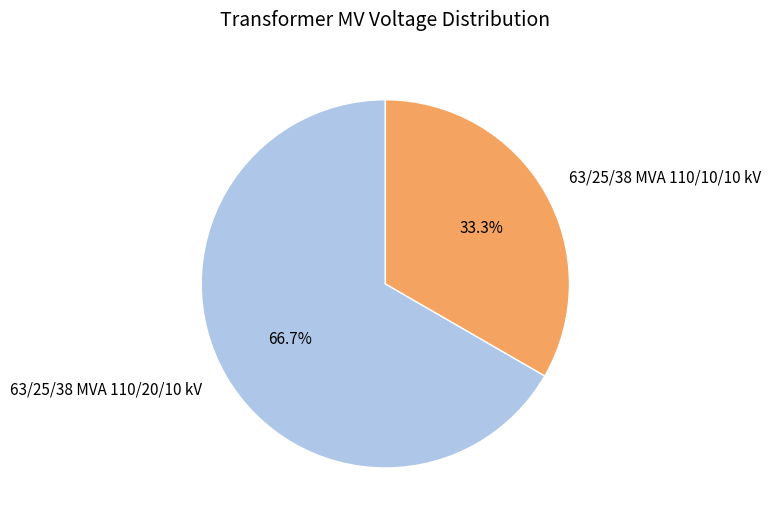

True or false: 63/25/38 MVA 110/20/10 kV accounts for 81% of the total.

False